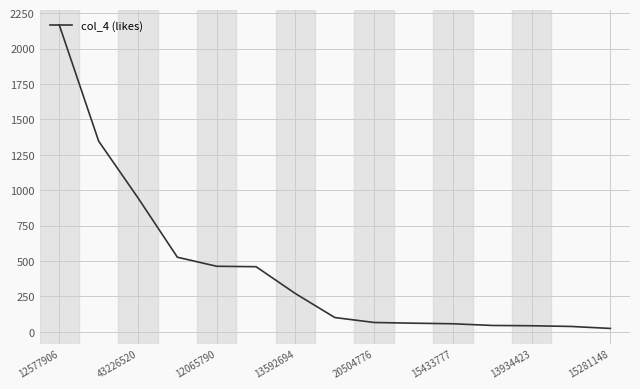

What is the difference between the maximum and minimum values?

2143